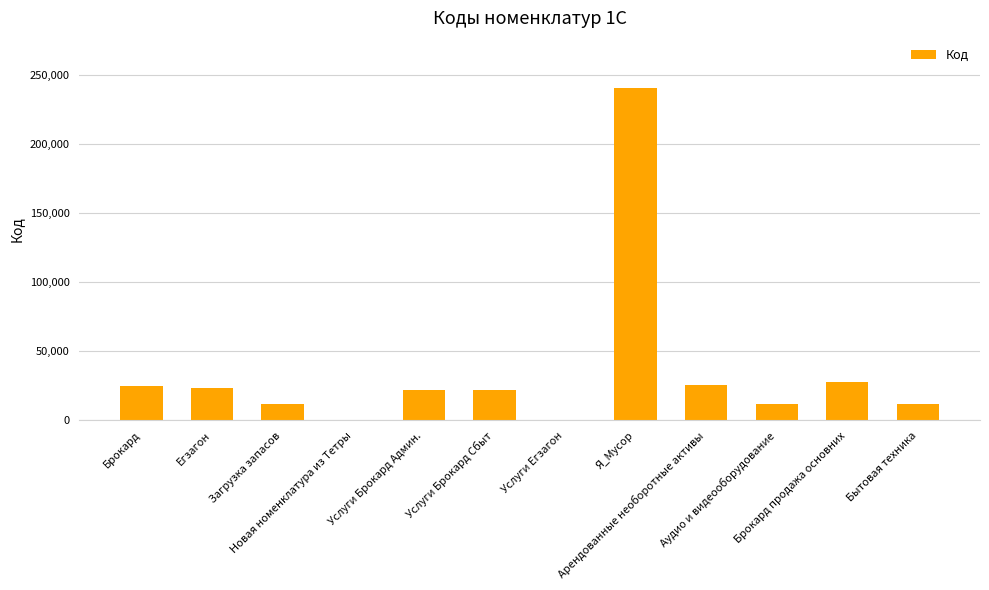

What is the change in value from Услуги Егзагон to Аудио и видеооборудование?

+11987